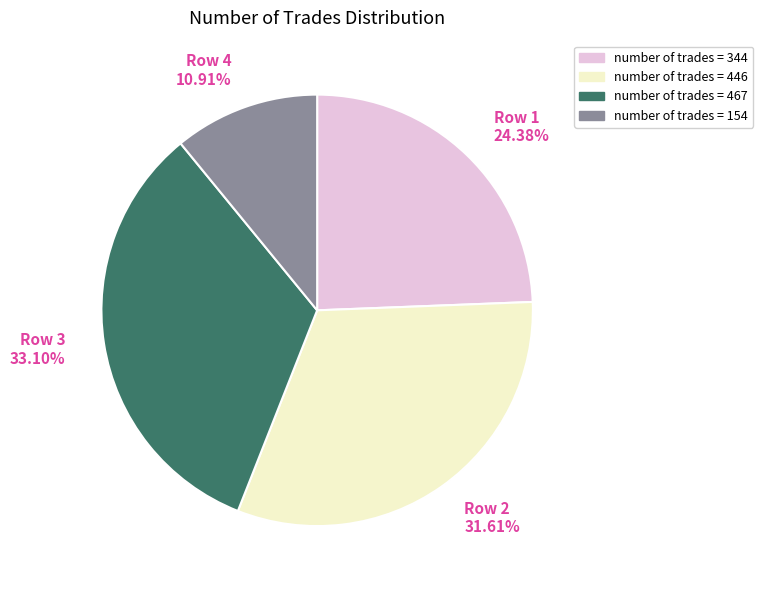

Rank the categories by value from highest to lowest.

Row 3, Row 2, Row 1, Row 4